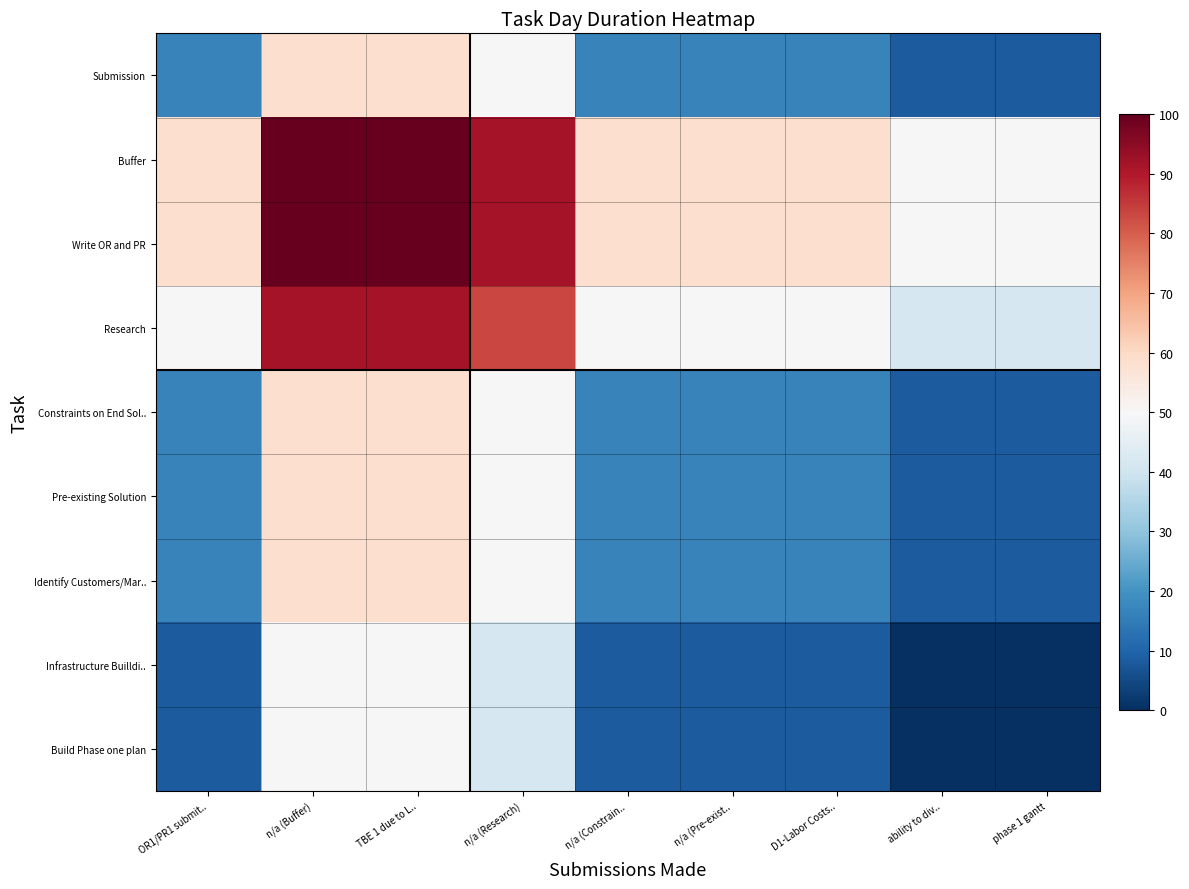

Reading right to left, extract all data points from this chart.

Submission: phase 1 gantt=8.3	ability to div..=8.3	D1-Labor Costs..=16.7	n/a (Pre-exist..=16.7	n/a (Constrain..=16.7	n/a (Research)=50.0	TBE 1 due to L..=58.3	n/a (Buffer)=58.3	OR1/PR1 submit..=16.7
Buffer: phase 1 gantt=50.0	ability to div..=50.0	D1-Labor Costs..=58.3	n/a (Pre-exist..=58.3	n/a (Constrain..=58.3	n/a (Research)=91.7	TBE 1 due to L..=100.0	n/a (Buffer)=100.0	OR1/PR1 submit..=58.3
Write OR and PR: phase 1 gantt=50.0	ability to div..=50.0	D1-Labor Costs..=58.3	n/a (Pre-exist..=58.3	n/a (Constrain..=58.3	n/a (Research)=91.7	TBE 1 due to L..=100.0	n/a (Buffer)=100.0	OR1/PR1 submit..=58.3
Research: phase 1 gantt=41.7	ability to div..=41.7	D1-Labor Costs..=50.0	n/a (Pre-exist..=50.0	n/a (Constrain..=50.0	n/a (Research)=83.3	TBE 1 due to L..=91.7	n/a (Buffer)=91.7	OR1/PR1 submit..=50.0
Constraints on End Sol..: phase 1 gantt=8.3	ability to div..=8.3	D1-Labor Costs..=16.7	n/a (Pre-exist..=16.7	n/a (Constrain..=16.7	n/a (Research)=50.0	TBE 1 due to L..=58.3	n/a (Buffer)=58.3	OR1/PR1 submit..=16.7
Pre-existing Solution: phase 1 gantt=8.3	ability to div..=8.3	D1-Labor Costs..=16.7	n/a (Pre-exist..=16.7	n/a (Constrain..=16.7	n/a (Research)=50.0	TBE 1 due to L..=58.3	n/a (Buffer)=58.3	OR1/PR1 submit..=16.7
Identify Customers/Mar..: phase 1 gantt=8.3	ability to div..=8.3	D1-Labor Costs..=16.7	n/a (Pre-exist..=16.7	n/a (Constrain..=16.7	n/a (Research)=50.0	TBE 1 due to L..=58.3	n/a (Buffer)=58.3	OR1/PR1 submit..=16.7
Infrastructure Builldi..: phase 1 gantt=0.0	ability to div..=0.0	D1-Labor Costs..=8.3	n/a (Pre-exist..=8.3	n/a (Constrain..=8.3	n/a (Research)=41.7	TBE 1 due to L..=50.0	n/a (Buffer)=50.0	OR1/PR1 submit..=8.3
Build Phase one plan: phase 1 gantt=0.0	ability to div..=0.0	D1-Labor Costs..=8.3	n/a (Pre-exist..=8.3	n/a (Constrain..=8.3	n/a (Research)=41.7	TBE 1 due to L..=50.0	n/a (Buffer)=50.0	OR1/PR1 submit..=8.3